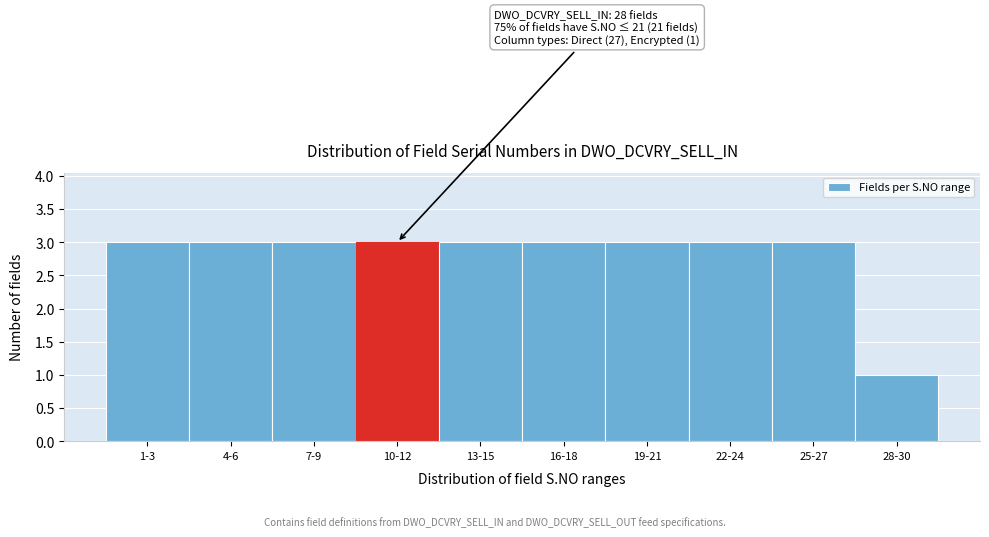

Reading left to right, transcribe all the data shown in this chart.

3	3	3	3	3	3	3	3	3	1